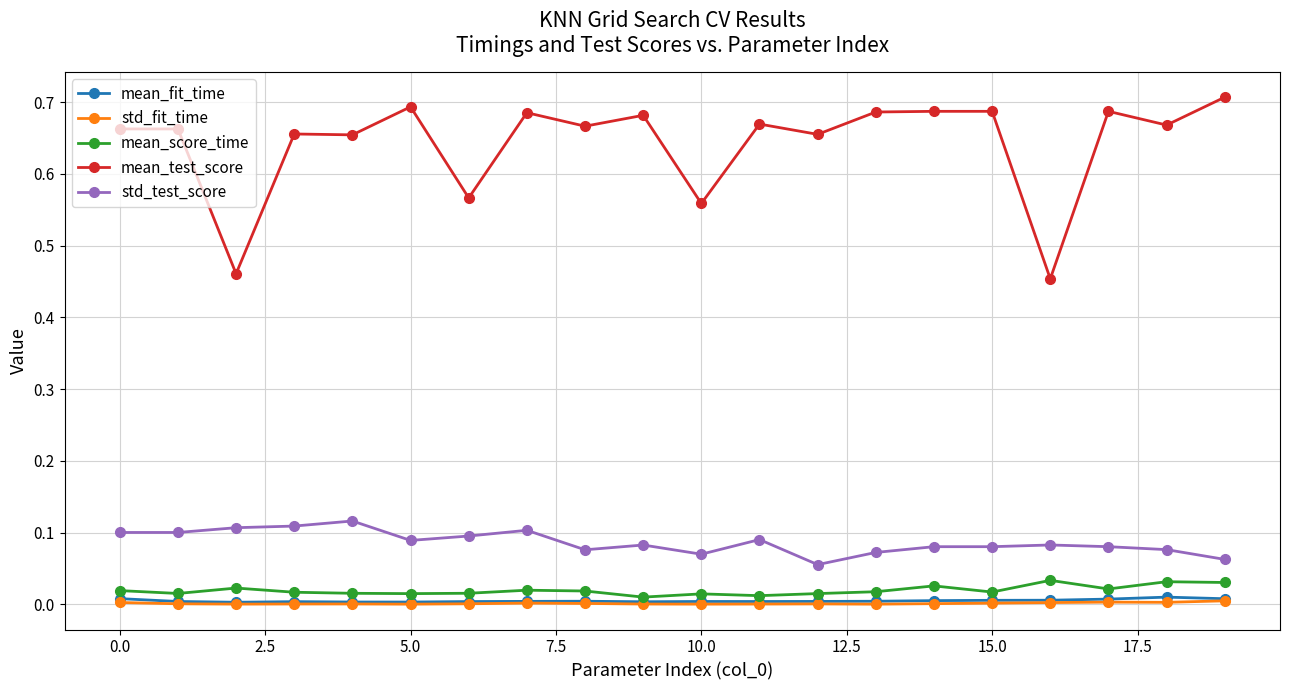

True or false: std_fit_time and mean_test_score cross at least once.

False